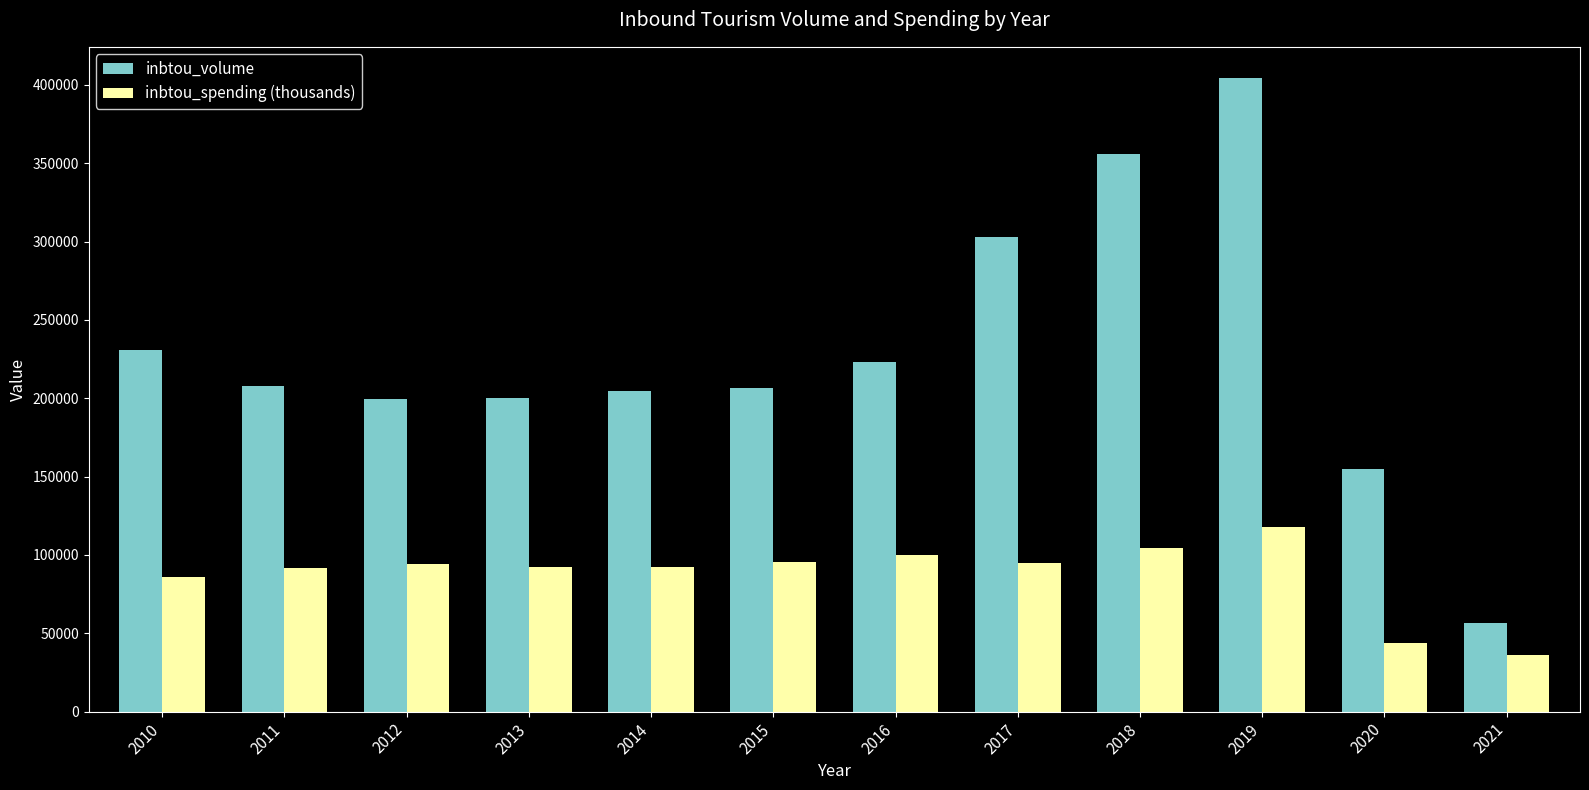

What value does the inbtou_spending (thousands) series have at 2018?

104280.8